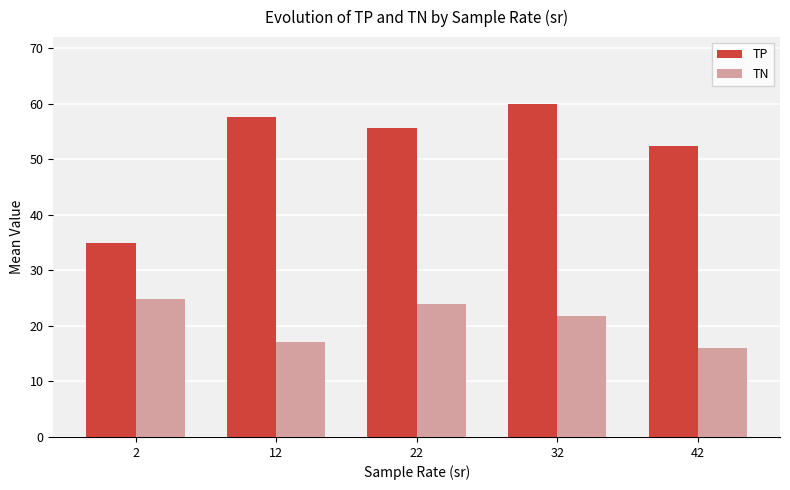

Where does the TP series first go above 55?

12